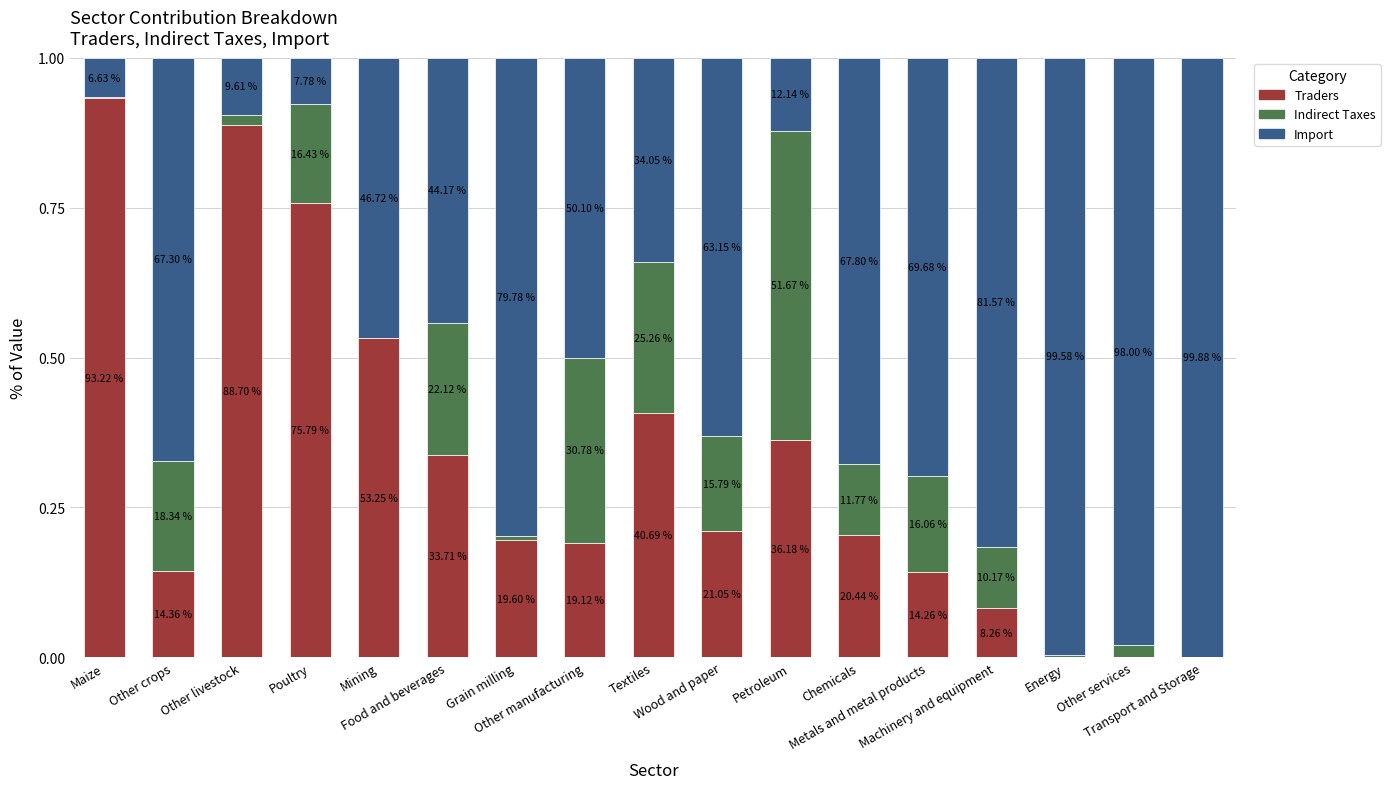

The value of Indirect Taxes at Energy is 0.0. True or false?

False